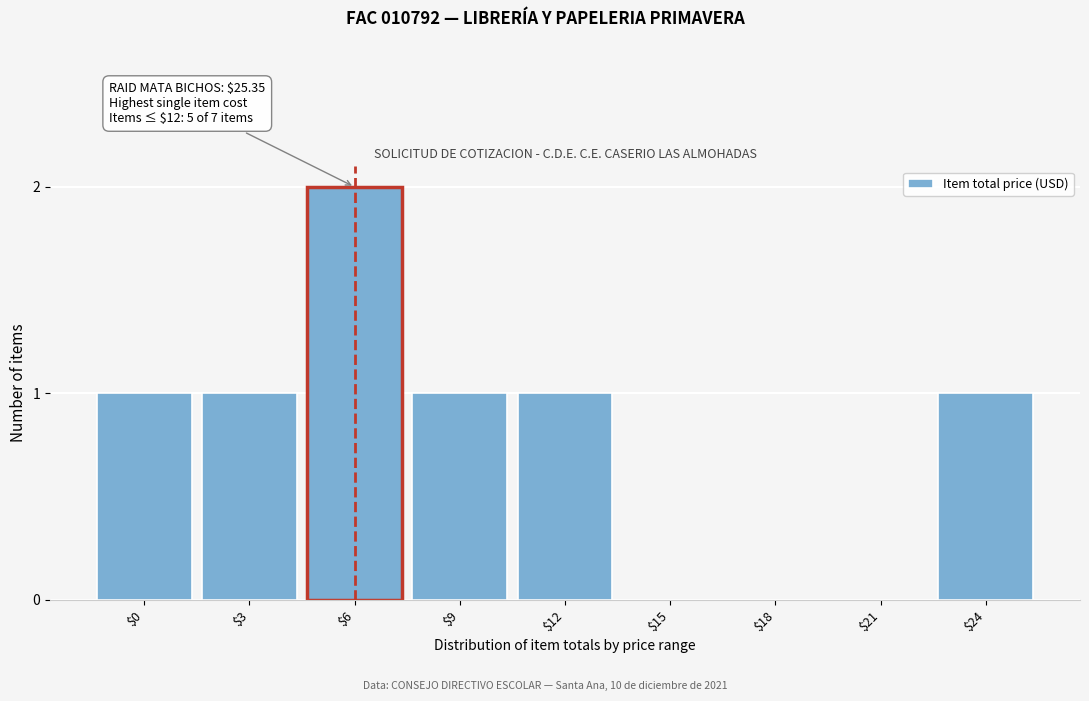

Which label corresponds to the largest value in the chart?

$6